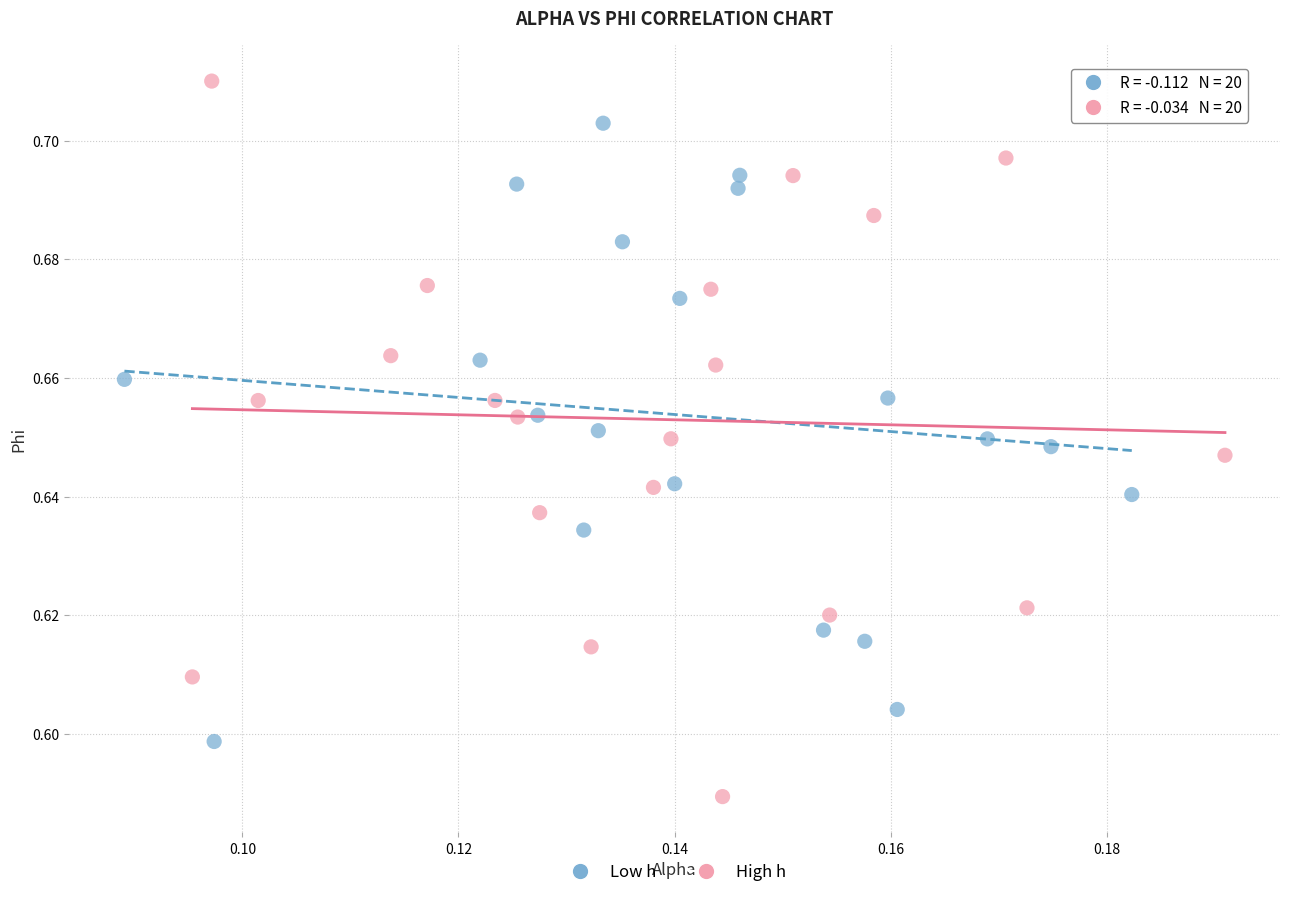

Which series has the largest Y range (max minus min)?

High h